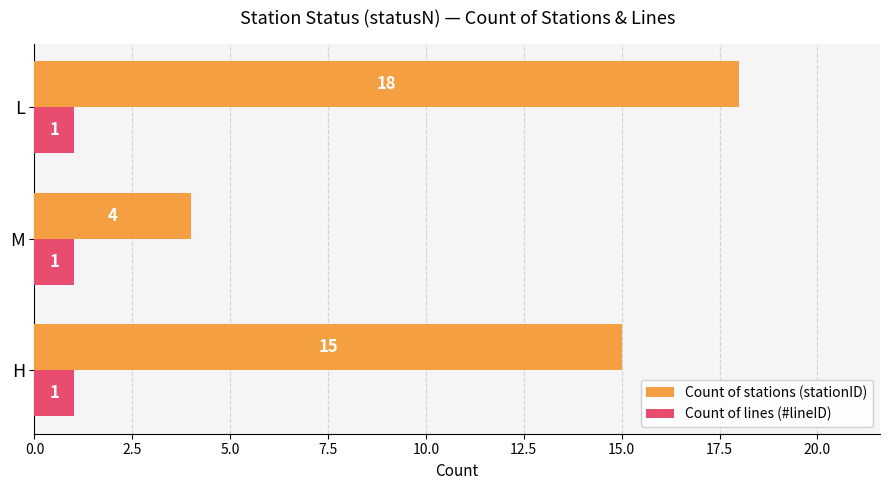

True or false: Count of stations (stationID) has a value of 5 at L.

False